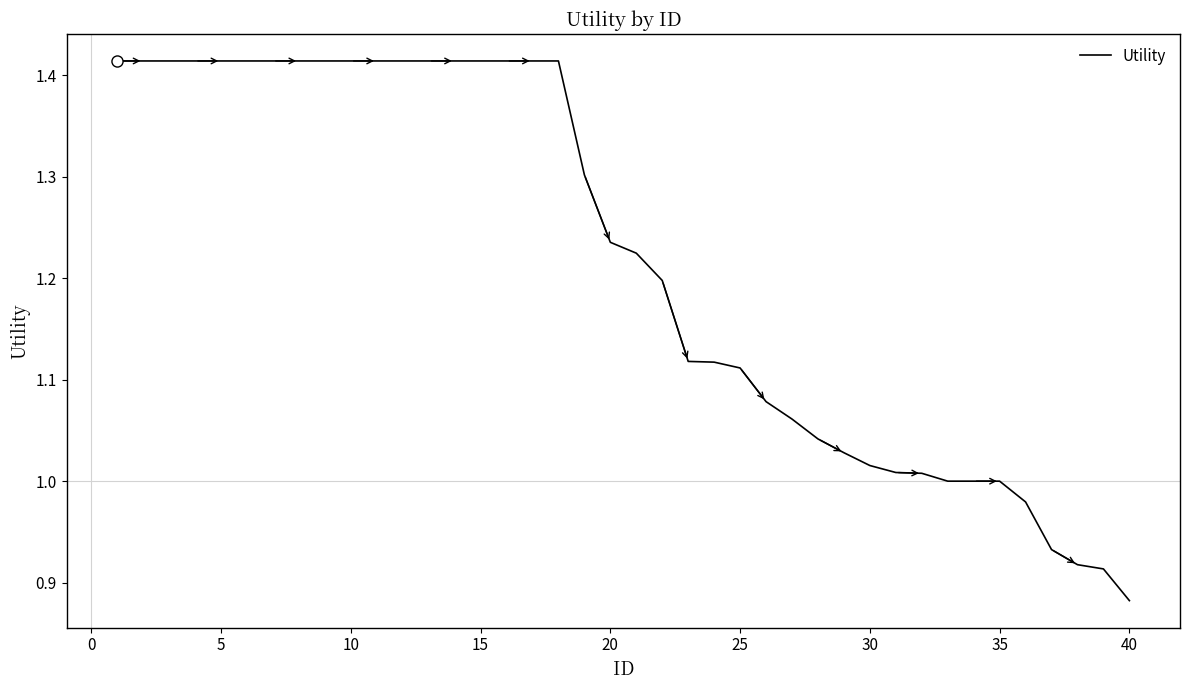

What is the difference between the maximum and minimum values?

0.5